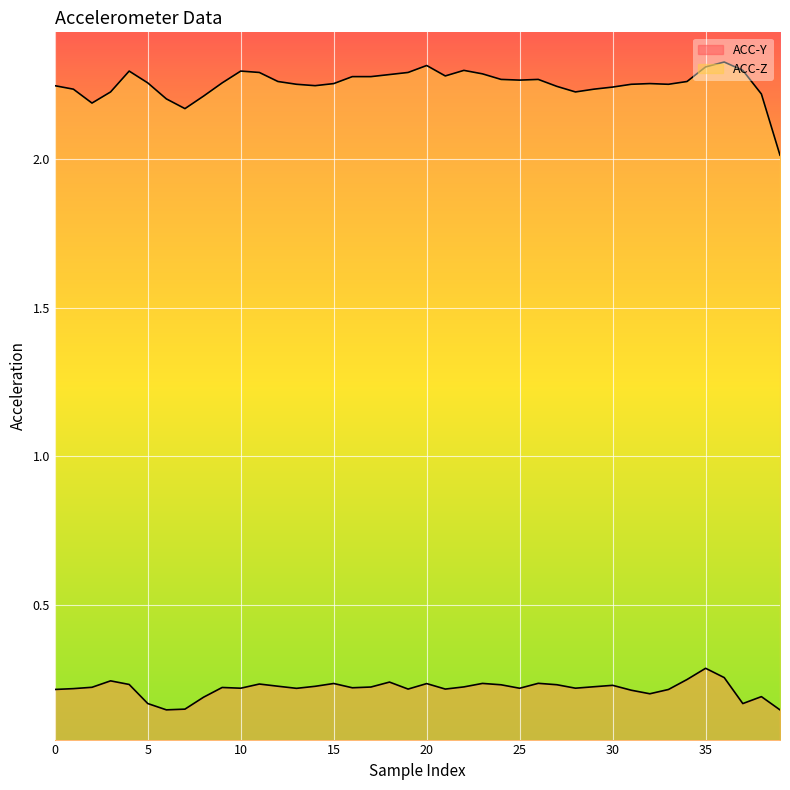

Reading left to right, extract all data points from this chart.

ACC-Y: 0.2	0.2	0.2	0.2	0.2	0.2	0.1	0.1	0.2	0.2	0.2	0.2	0.2	0.2	0.2	0.2	0.2	0.2	0.2	0.2	0.2	0.2	0.2	0.2	0.2	0.2	0.2	0.2	0.2	0.2	0.2	0.2	0.2	0.2	0.2	0.3	0.3	0.2	0.2	0.1
ACC-Z: 2.2	2.2	2.2	2.2	2.3	2.3	2.2	2.2	2.2	2.3	2.3	2.3	2.3	2.3	2.2	2.3	2.3	2.3	2.3	2.3	2.3	2.3	2.3	2.3	2.3	2.3	2.3	2.2	2.2	2.2	2.2	2.3	2.3	2.3	2.3	2.3	2.3	2.3	2.2	2.0